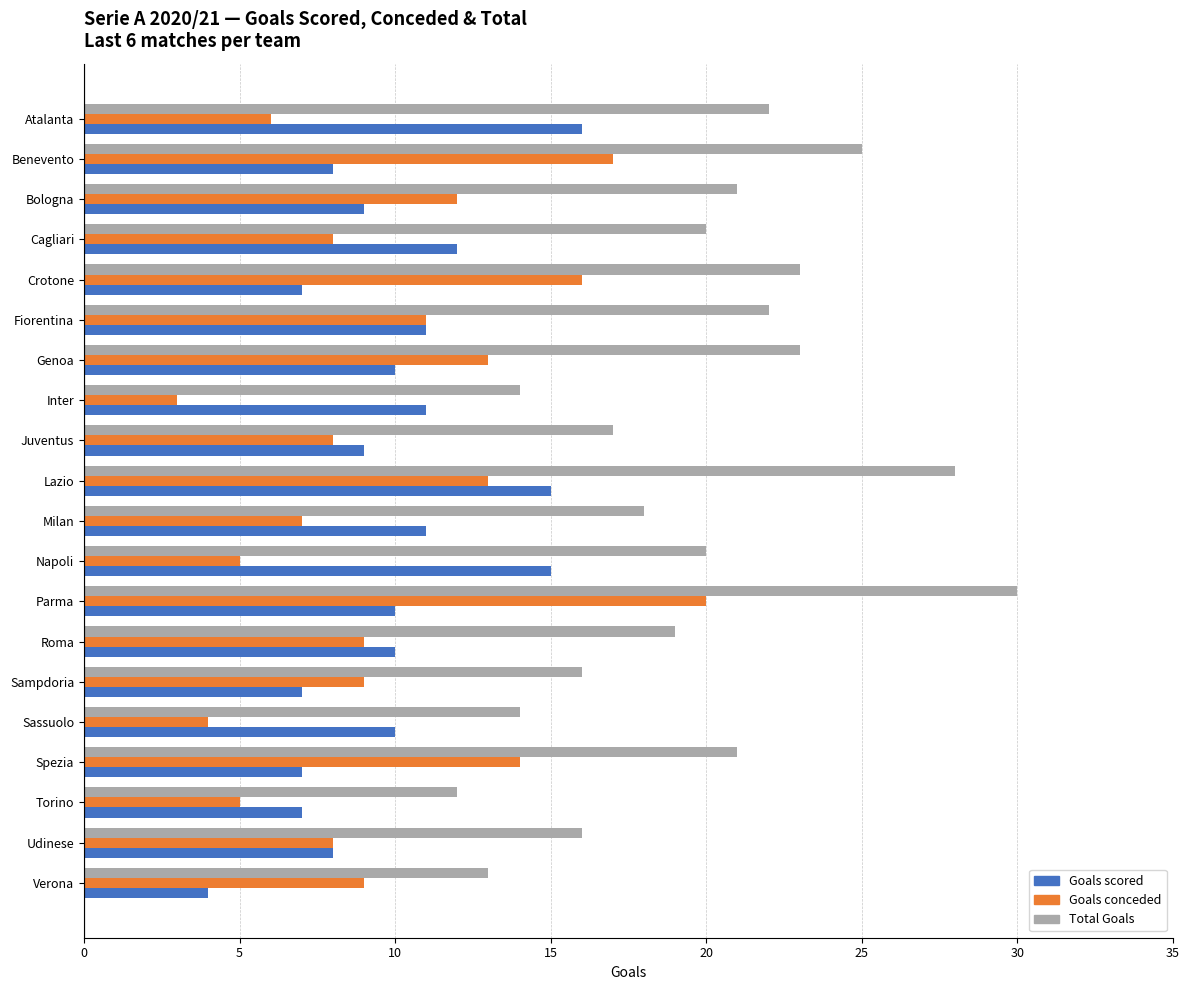

What is the lowest value of the Goals scored series?

4